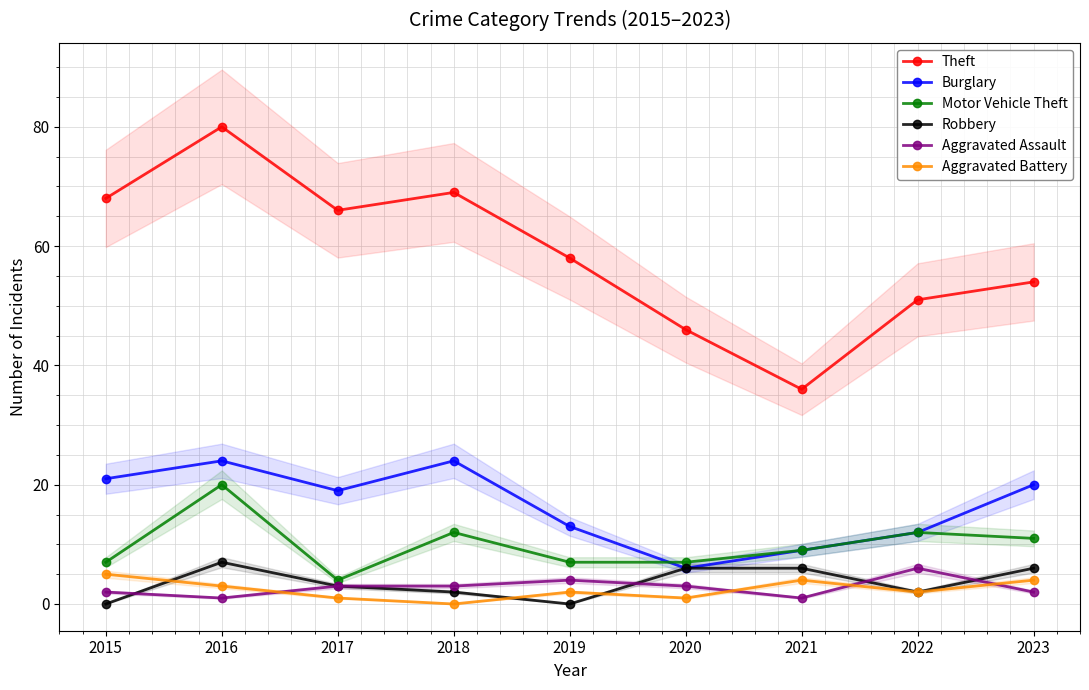

What is the value of the Motor Vehicle Theft point at the 1st from the left?

7